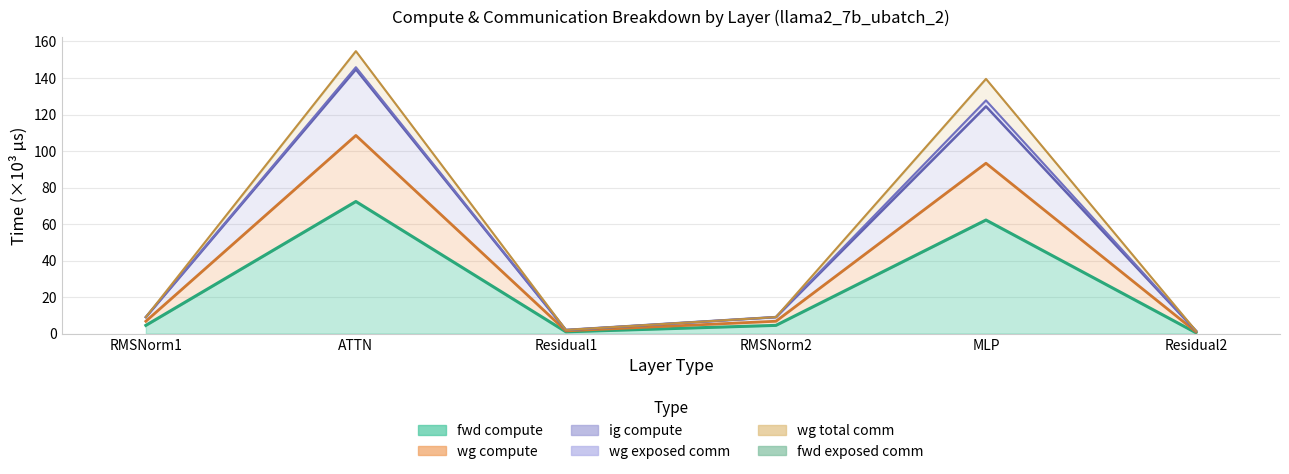

Which has a higher value, Residual2 or RMSNorm1?

RMSNorm1